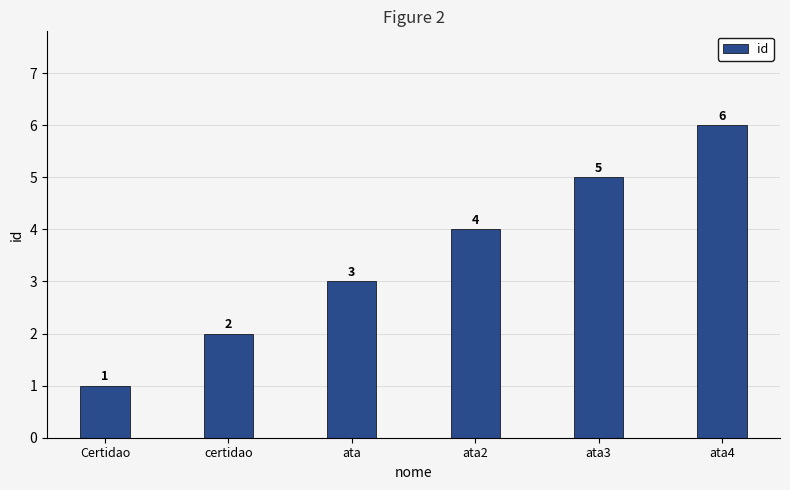

Count the number of categories in the chart.

6